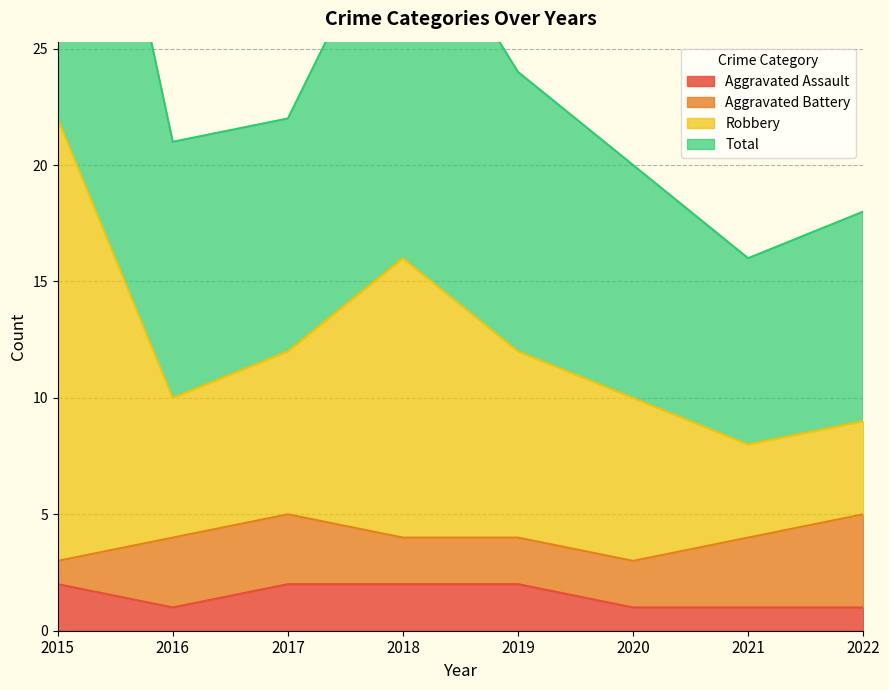

The Total series shows 17 at 2017. True or false?

False